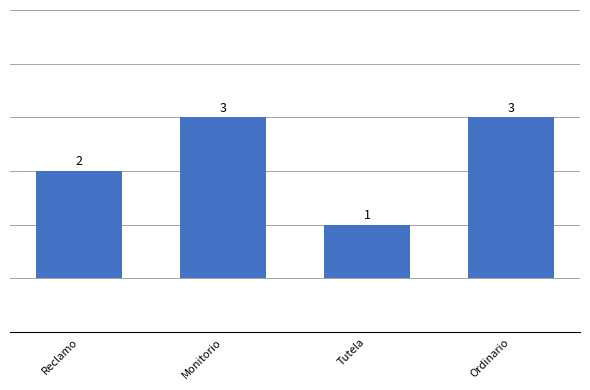

Between Ordinario and Reclamo, which is larger?

Ordinario